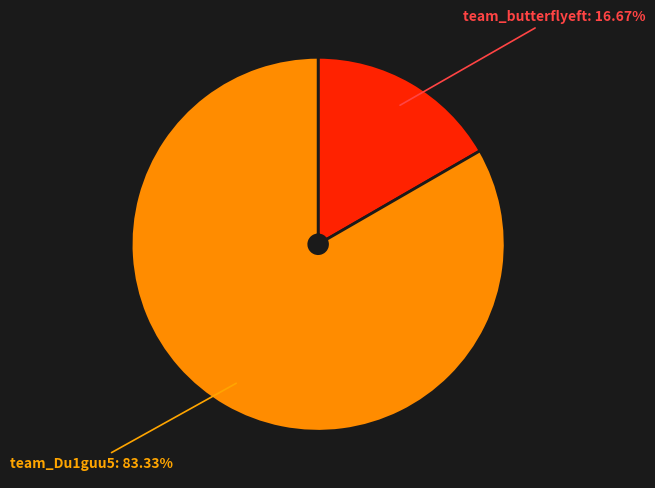

How many segments does this pie chart have?

2